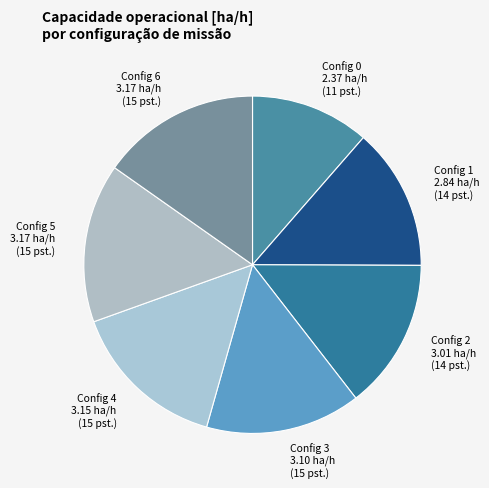

What is the ratio of the value at Config 2 3.01 ha/h (14 pst.) to the value at Config 5 3.17 ha/h (15 pst.)?

0.9